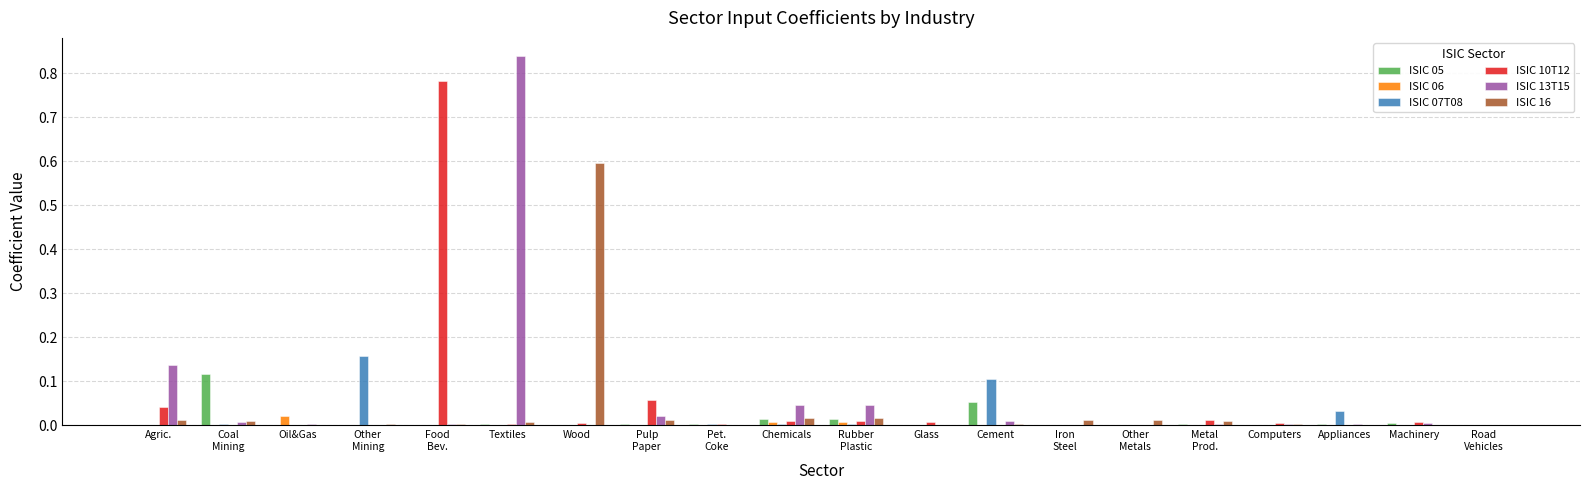

The value of ISIC 10T12 at Oil&Gas is 0.0. True or false?

True